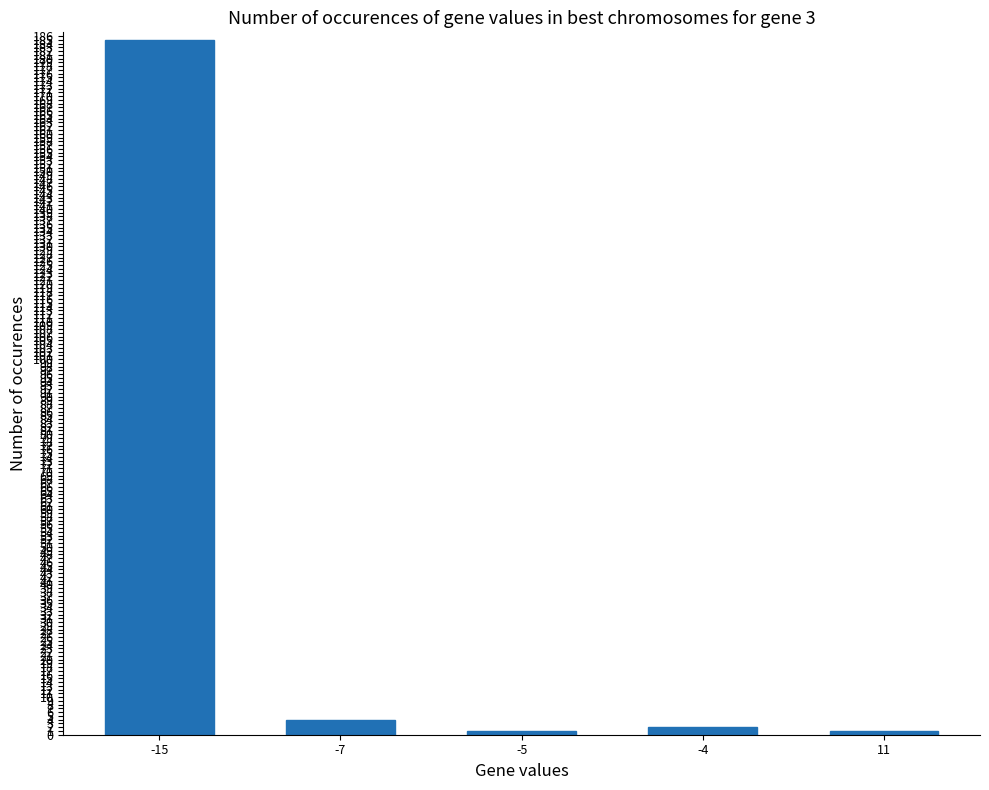

What is the maximum value shown in the chart?

185